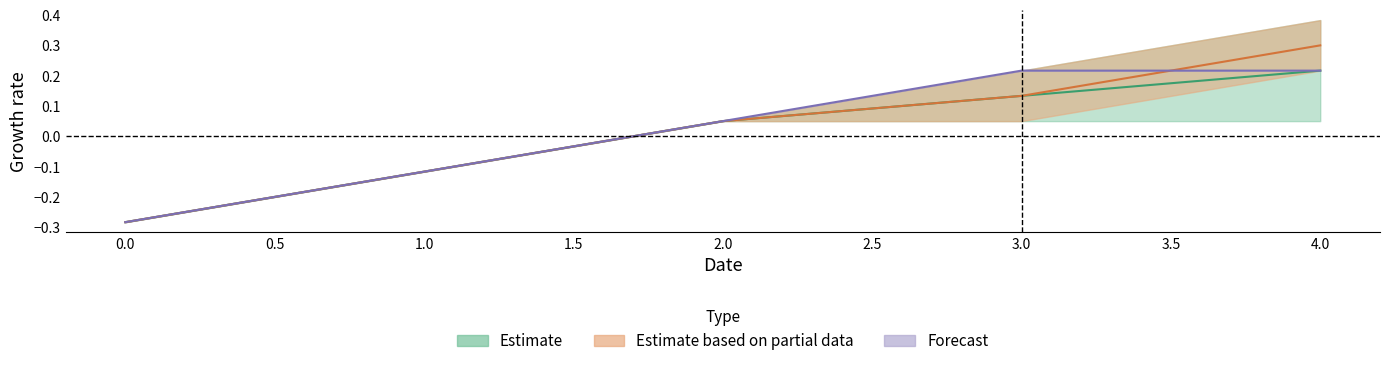

How many data points does each series have?

5